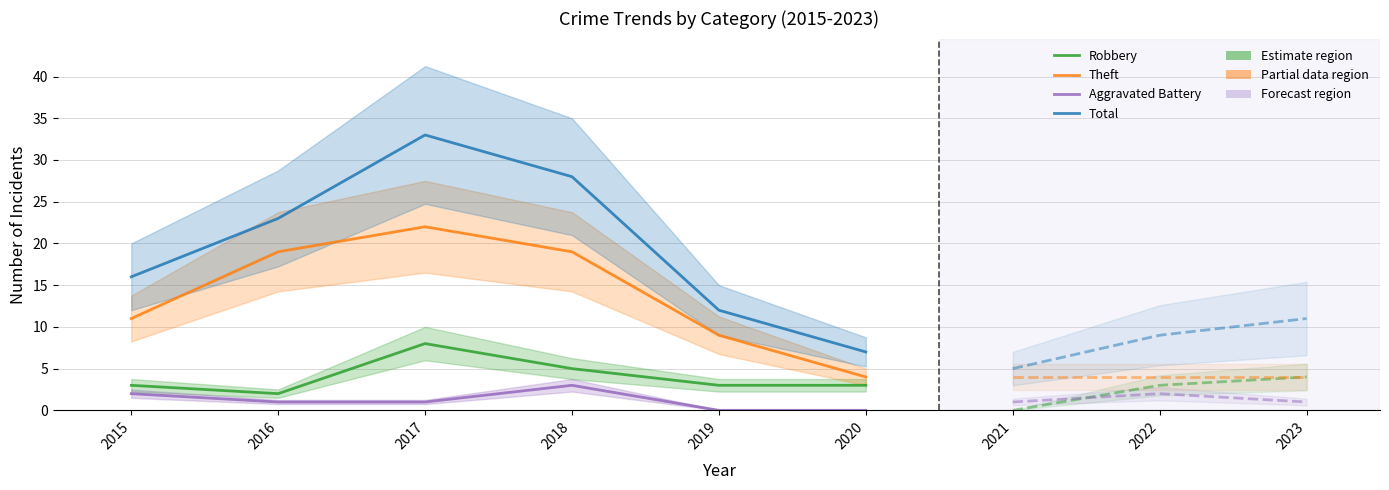

What is the difference between the second highest and second lowest values in the Aggravated Battery series?

2